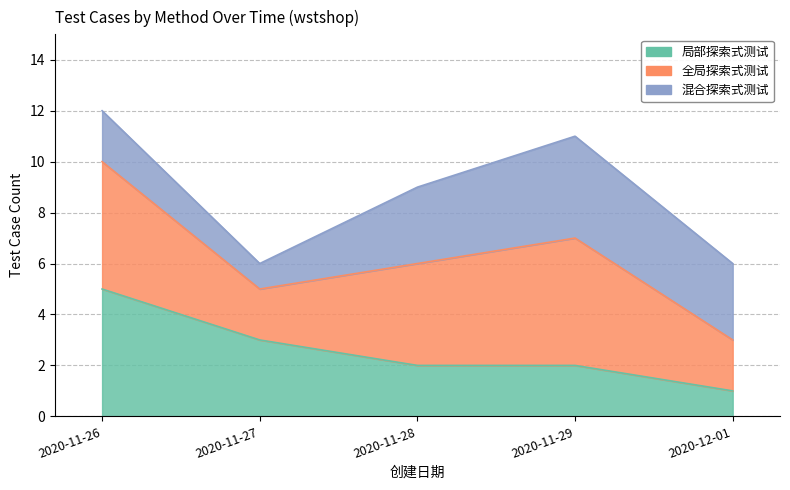

What position from the right is 2020-11-27?

4